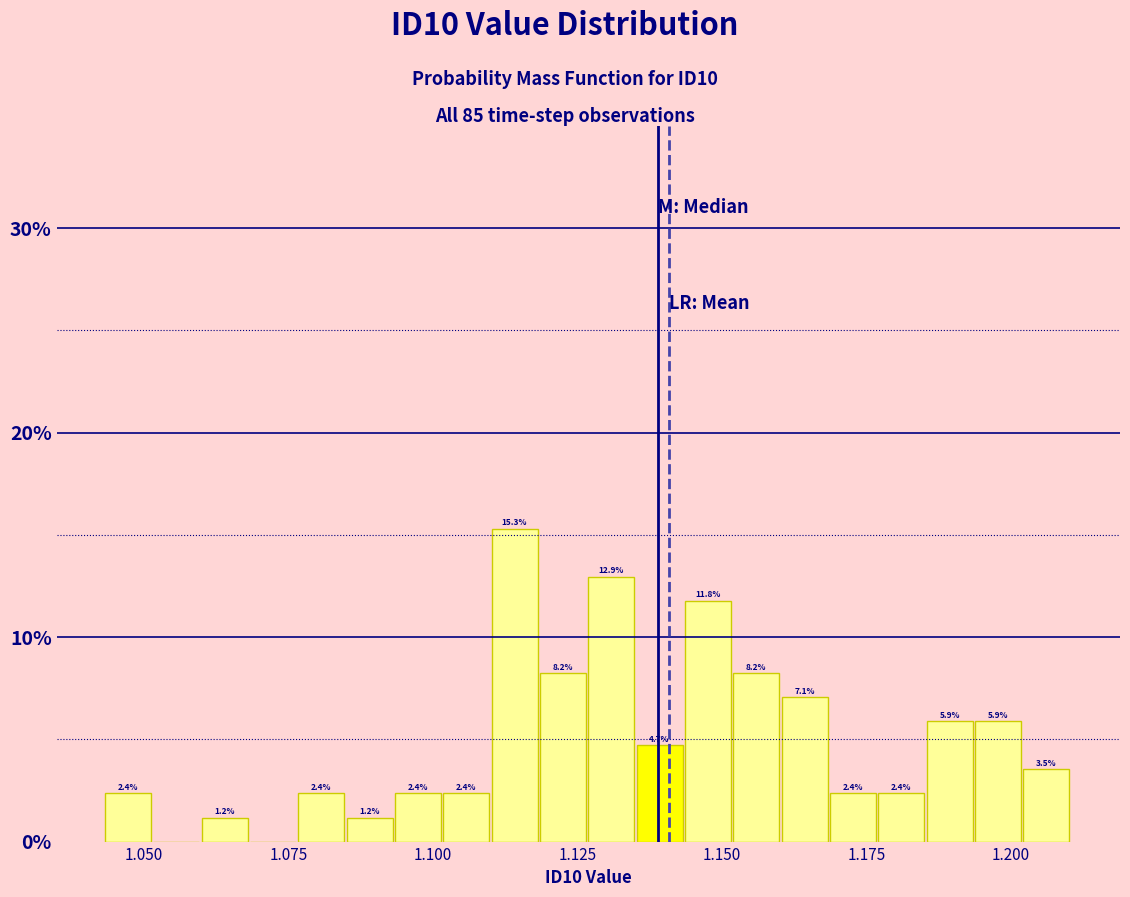

Read against the x-axis, roughly where is the centre of the tallest bar?

1.115